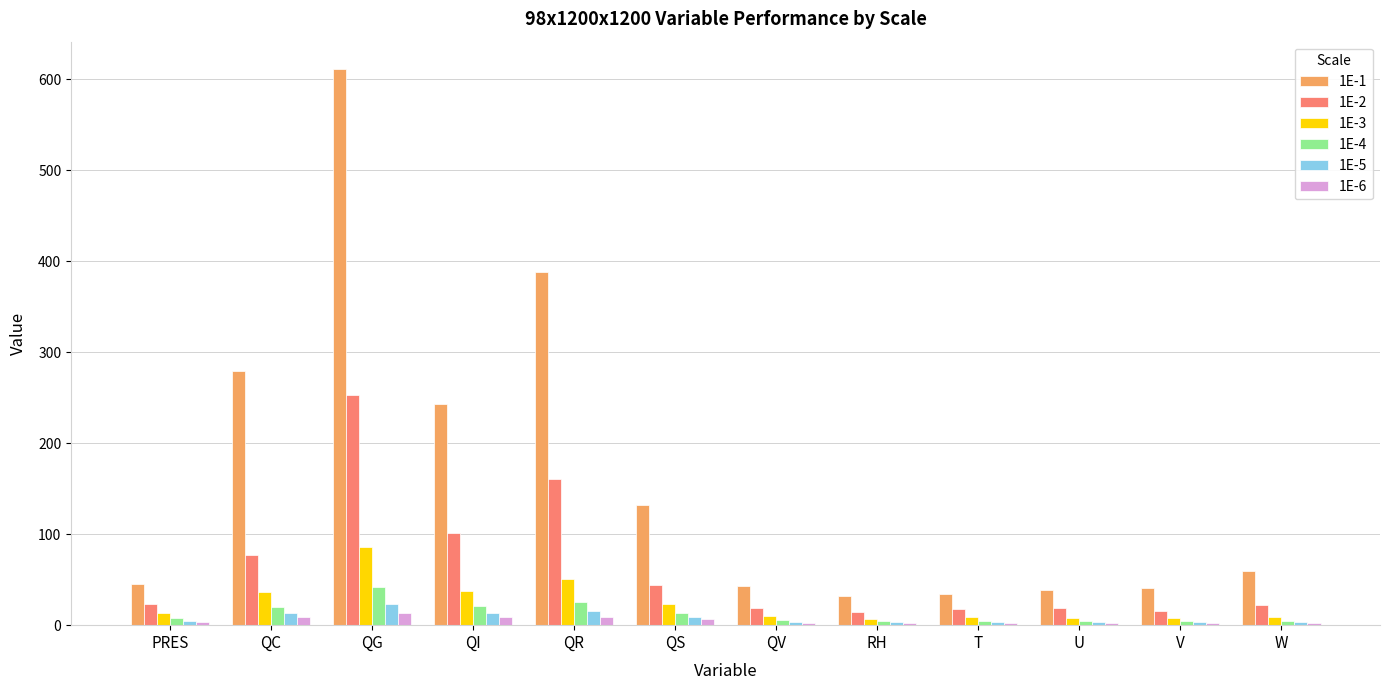

How many bars are there in each group?

6